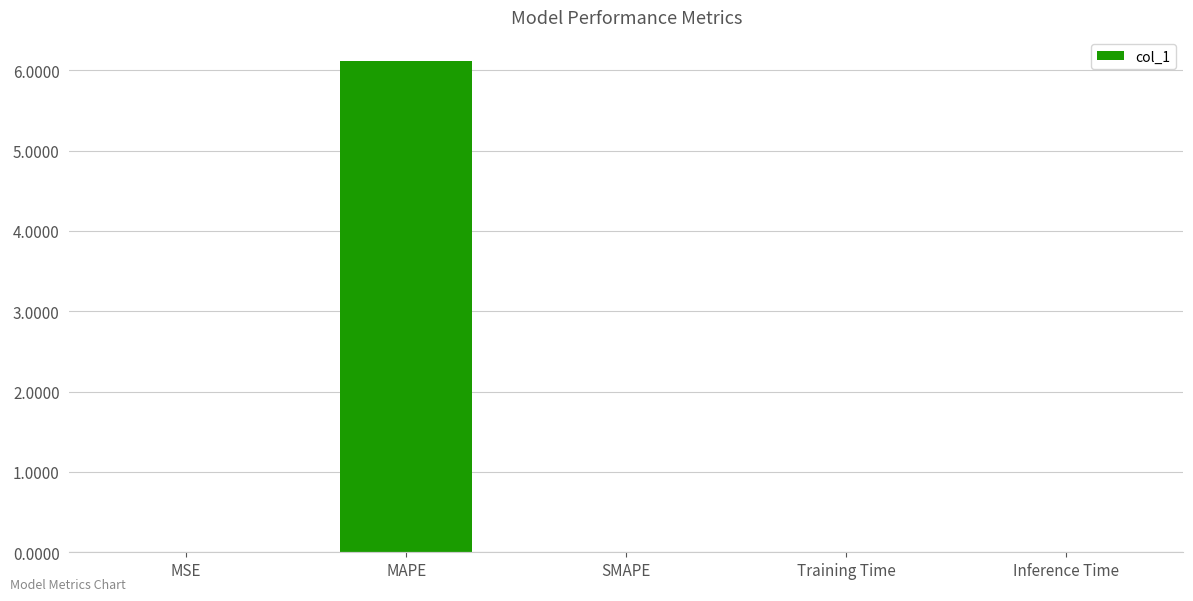

What is the sum of all values?

6.1